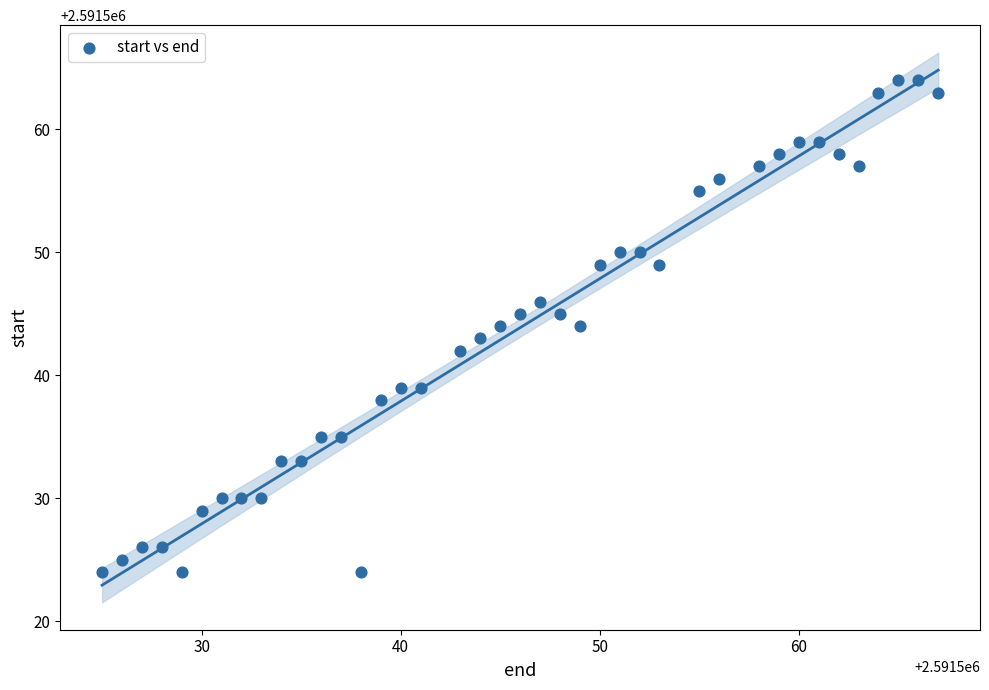

What is the range of X values (max minus min)?

42